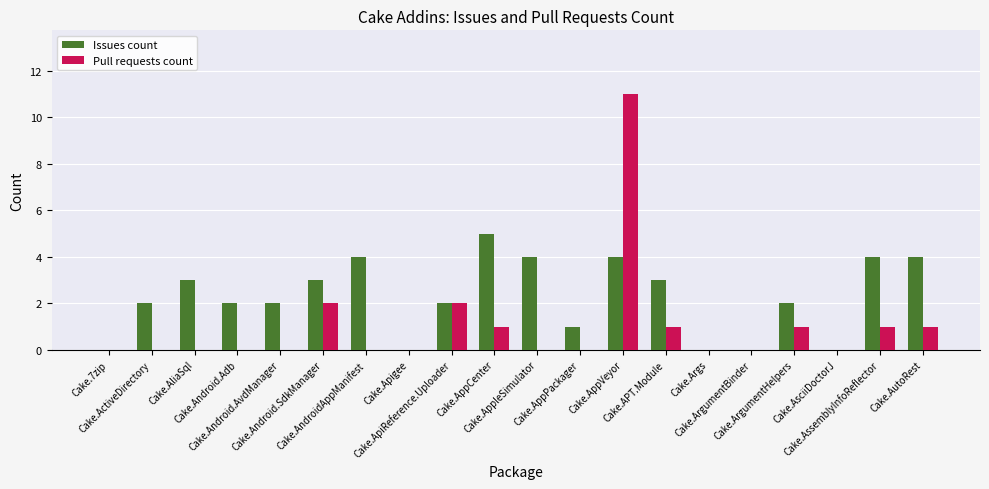

Which series has the largest total across all categories?

Issues count